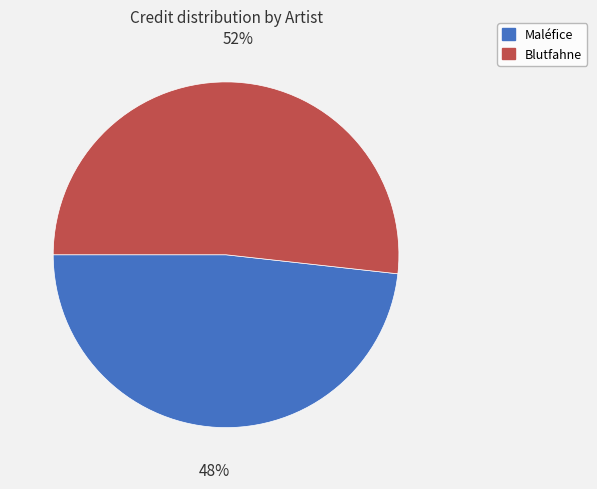

Do Maléfice and Blutfahne together represent more than half of the pie?

Yes